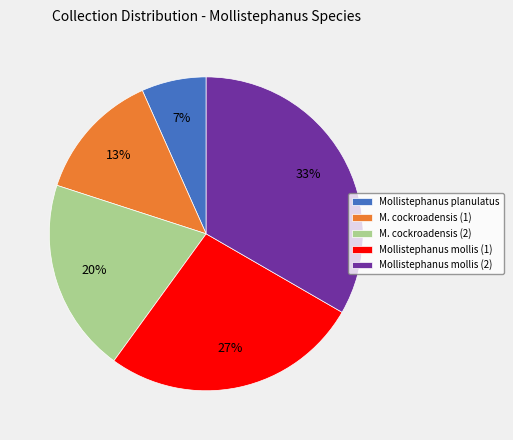

What is the largest slice in the pie chart?

Mollistephanus mollis (2)